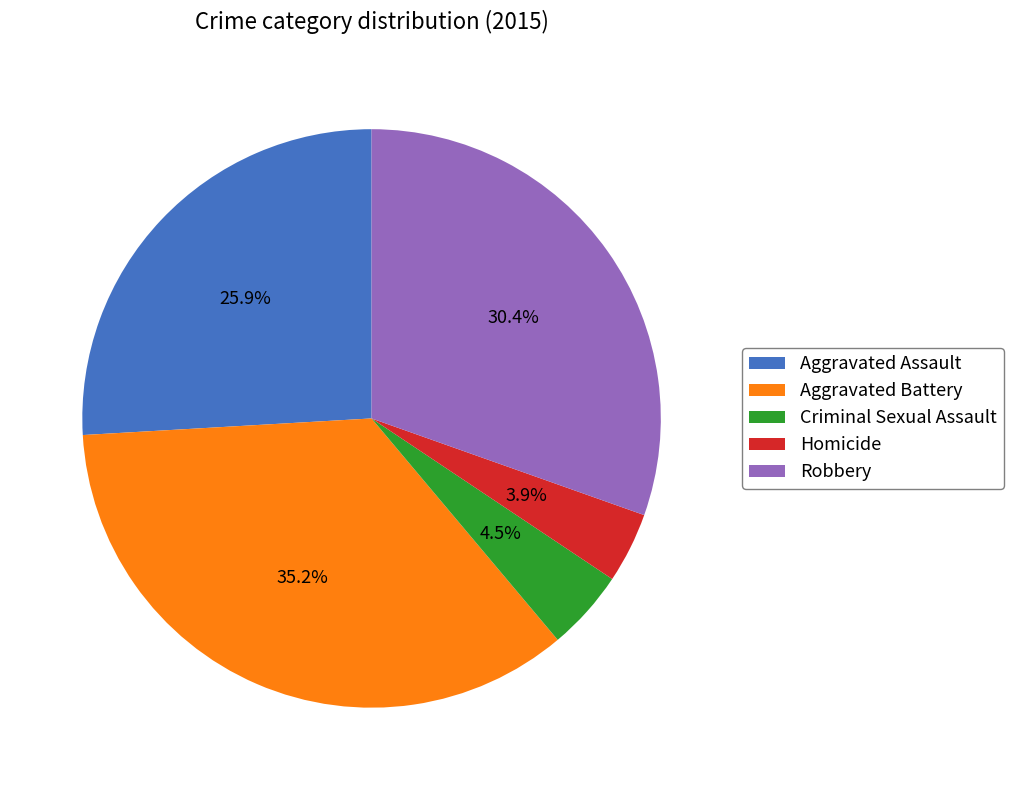

Which category has the biggest portion of the pie?

Aggravated Battery